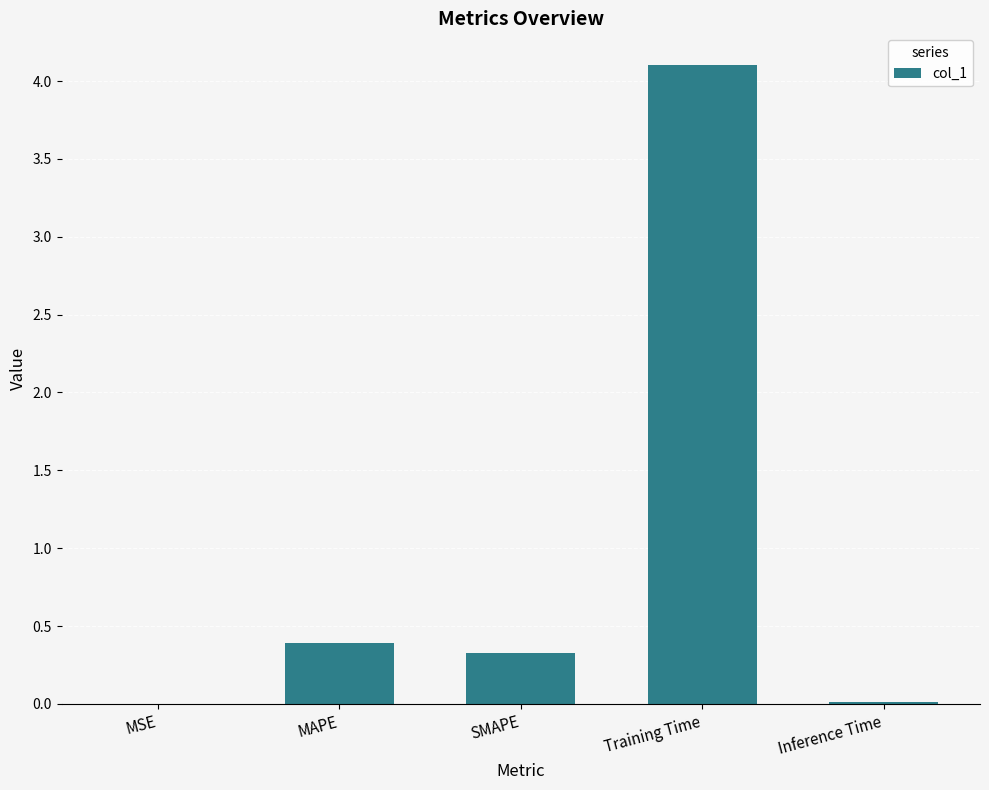

True or false: the data shows 0.1 at MAPE.

False